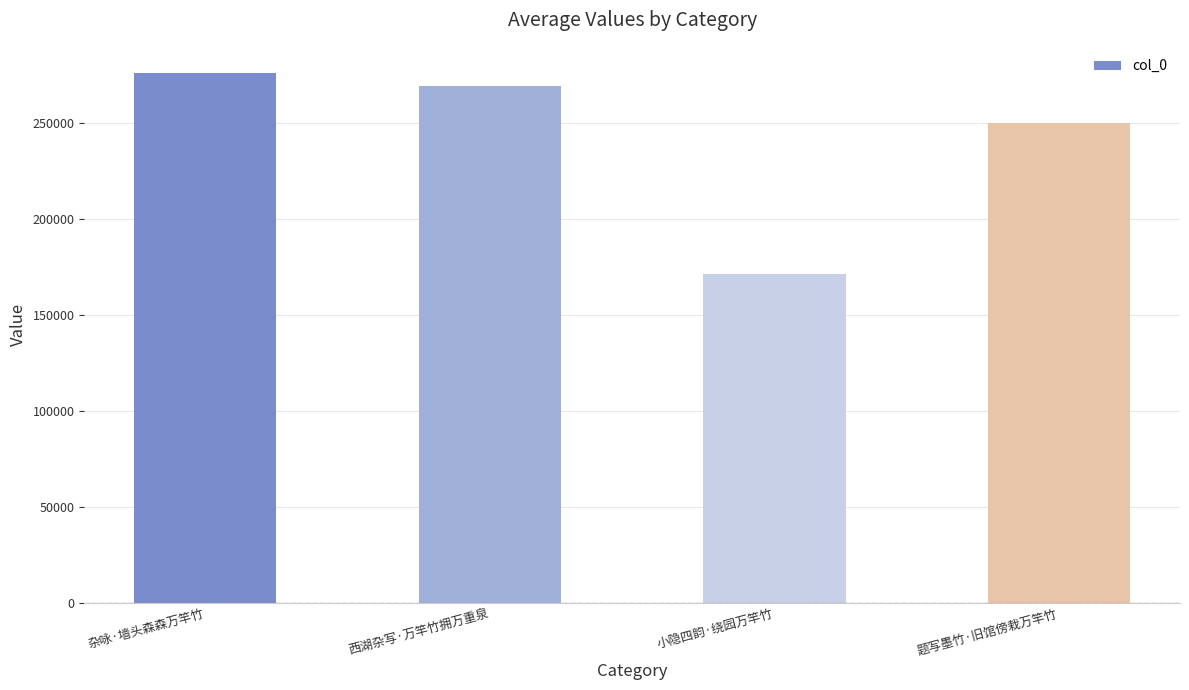

Reading left to right, extract all data points from this chart.

杂咏·墙头森森万竿竹=275690	西湖杂写·万竿竹拥万重泉=268867	小隐四韵·绕园万竿竹=171264	题写墨竹·旧馆傍栽万竿竹=249609